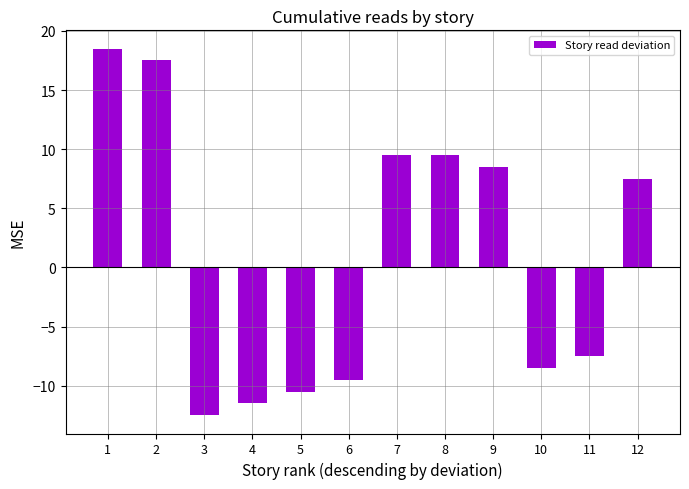

How many bars are there in total?

12